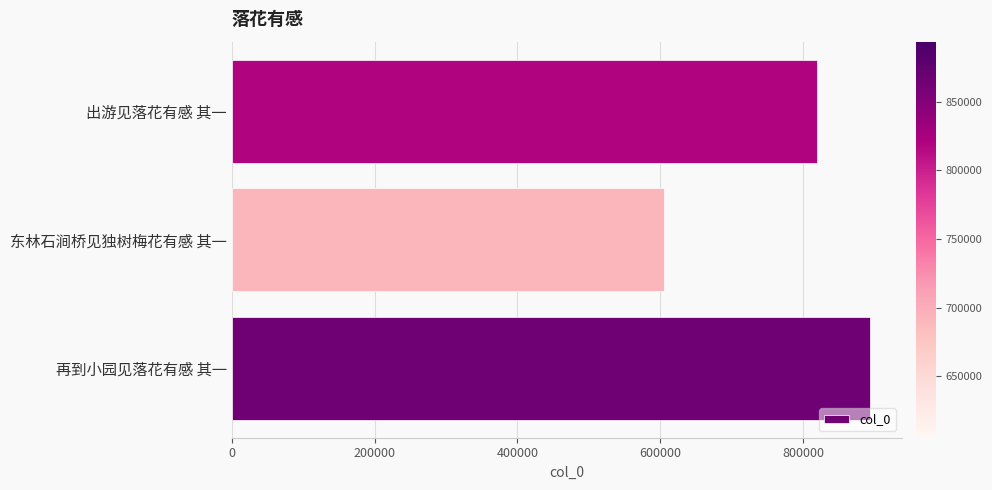

True or false: the data shows 1079633 at 东林石涧桥见独树梅花有感 其一.

False